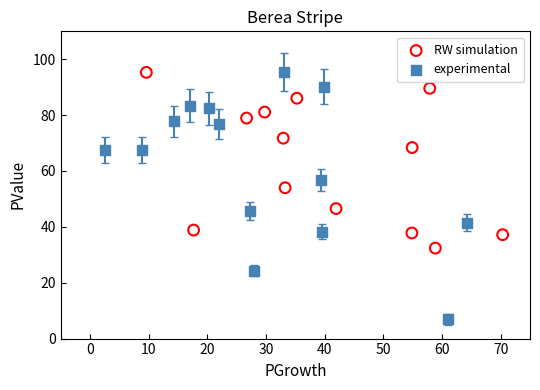

Which series reaches the minimum Y coordinate?

experimental